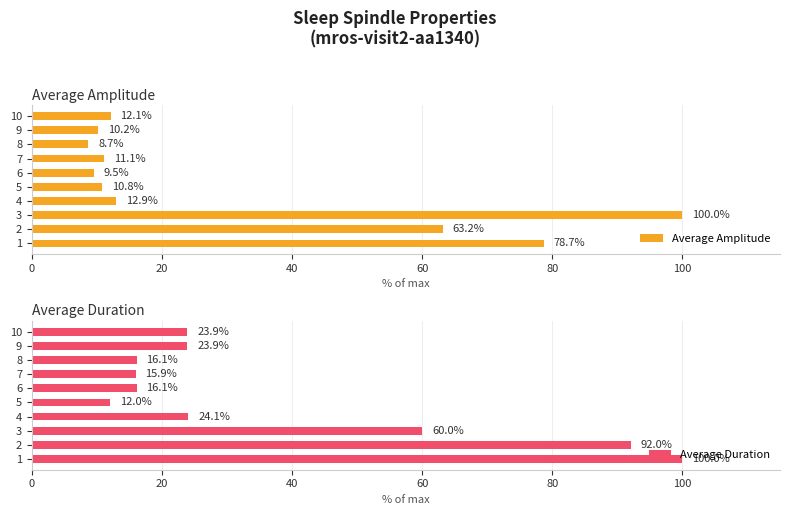

What is the difference between the maximum and second lowest values in the Average Amplitude series?

90.5